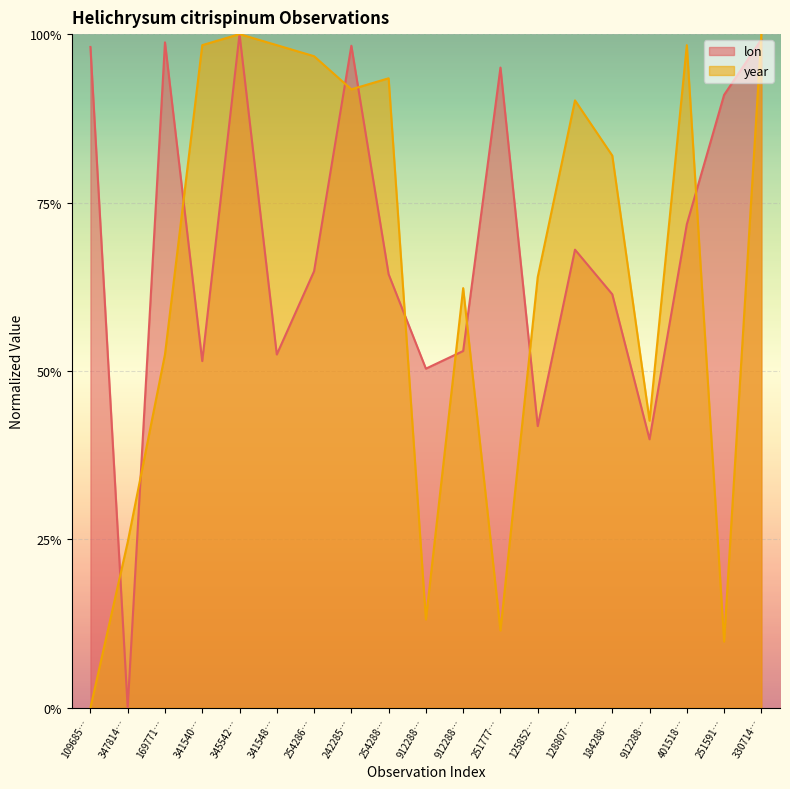

What is the average value of the lon series?

0.7